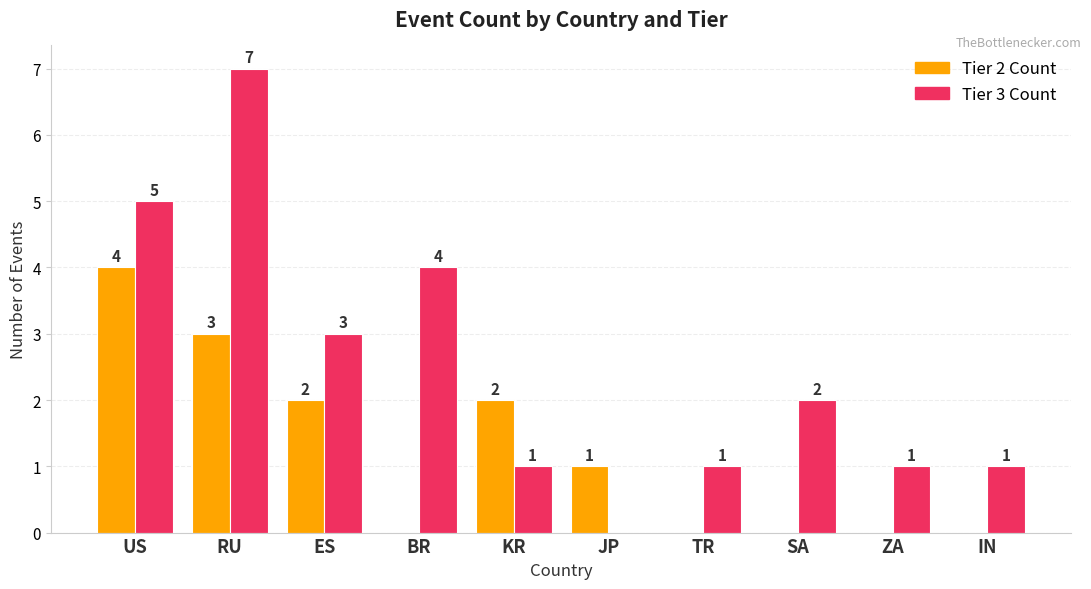

How many distinct data groups are displayed?

2